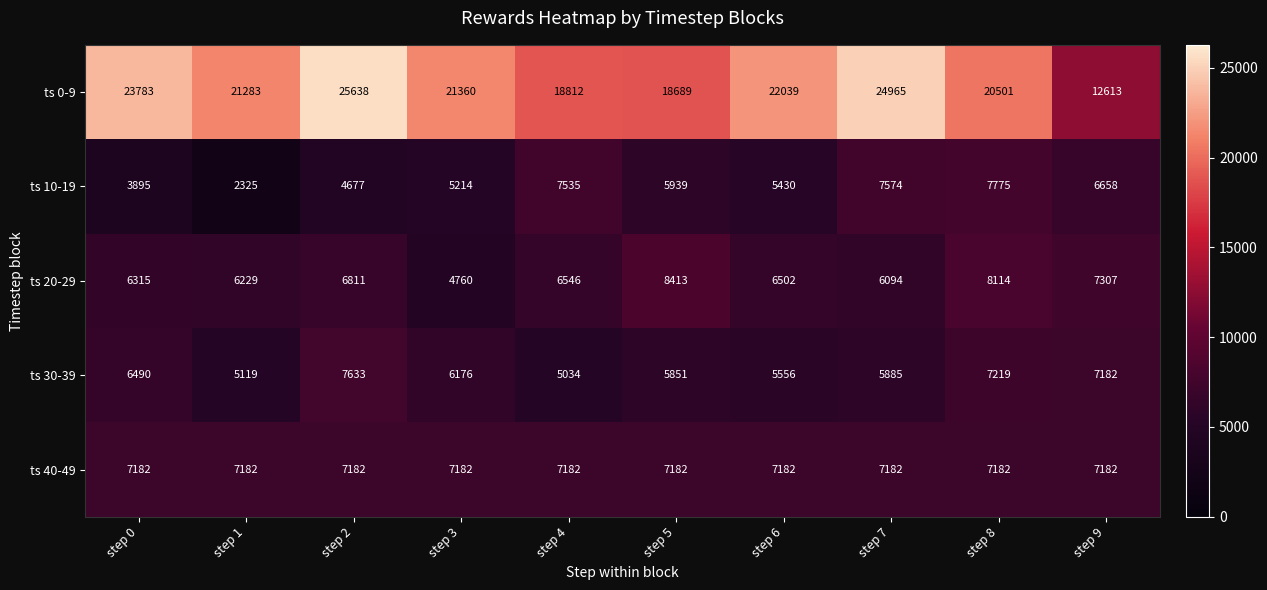

Which category has the lowest value across all series?

step 1